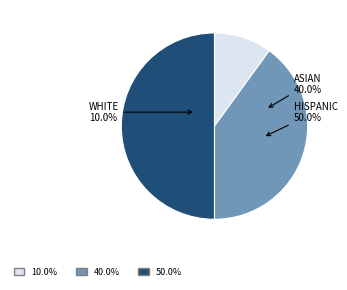

How many segments does this pie chart have?

3